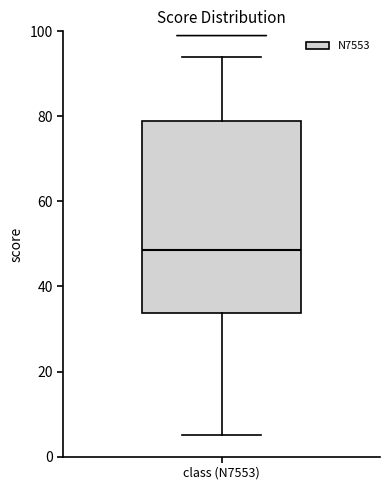

Transcribe this box plot: give where the median line is, the range the box spans, and where the two whiskers end, as read against the y-axis. The values are not printed on the chart, so give them approximately, as read against the axis.

median 48, box 34 to 80, whiskers 6 to 94